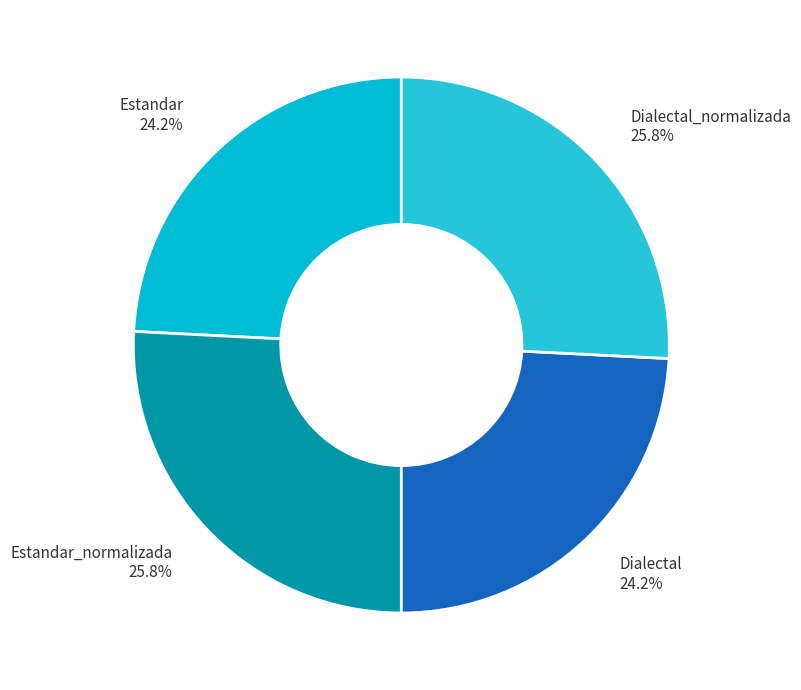

Approximately how many times larger is the value at Dialectal_normalizada compared to Estandar?

1.1